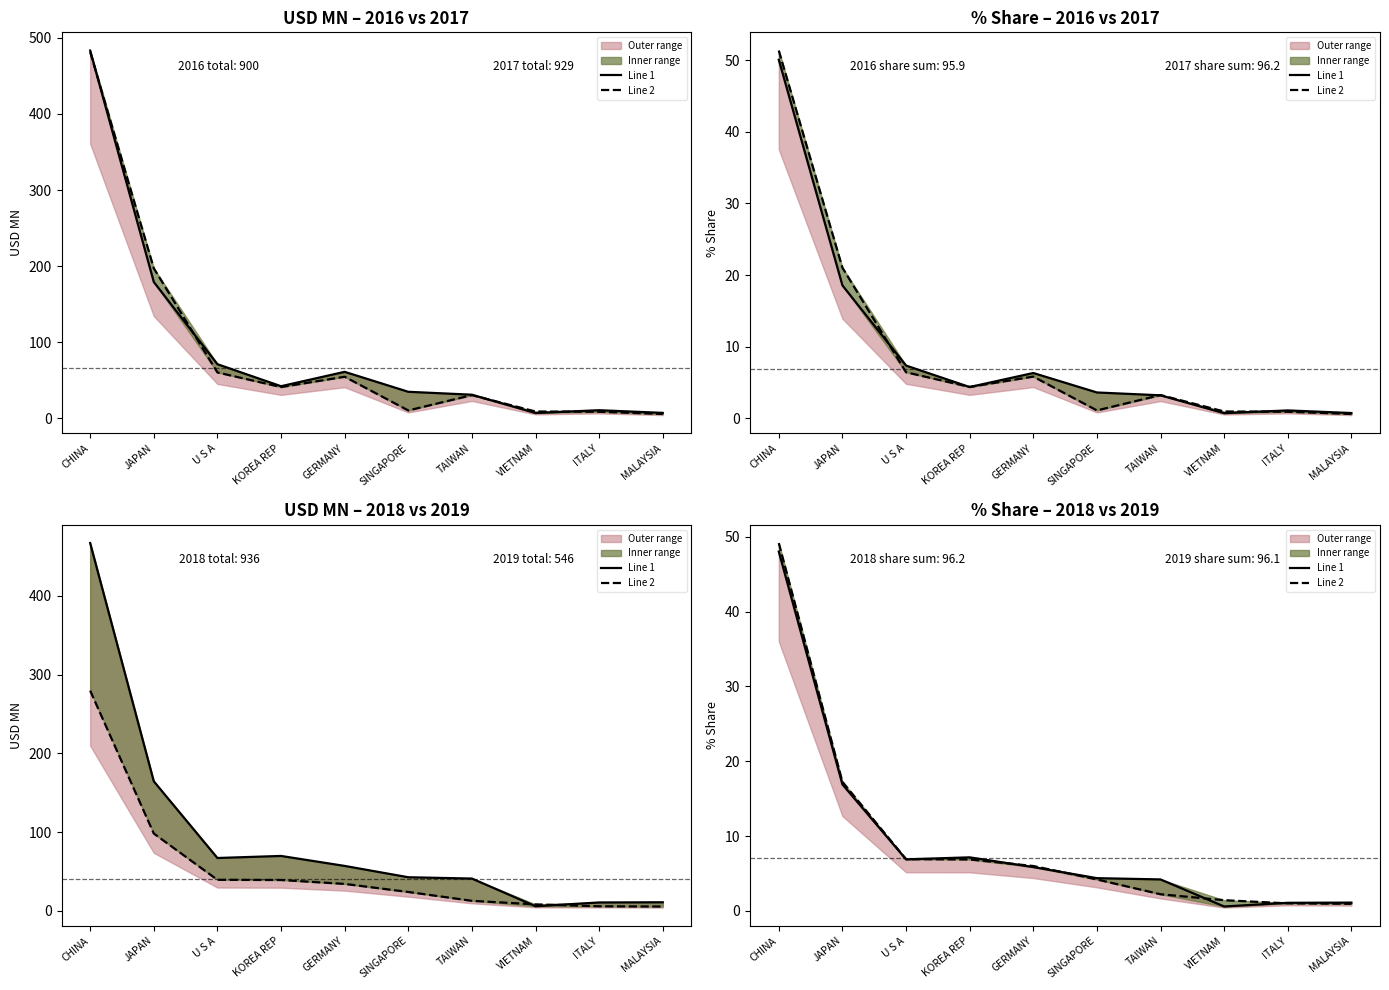

Which category has the highest value in the Line 2 series?

CHINA